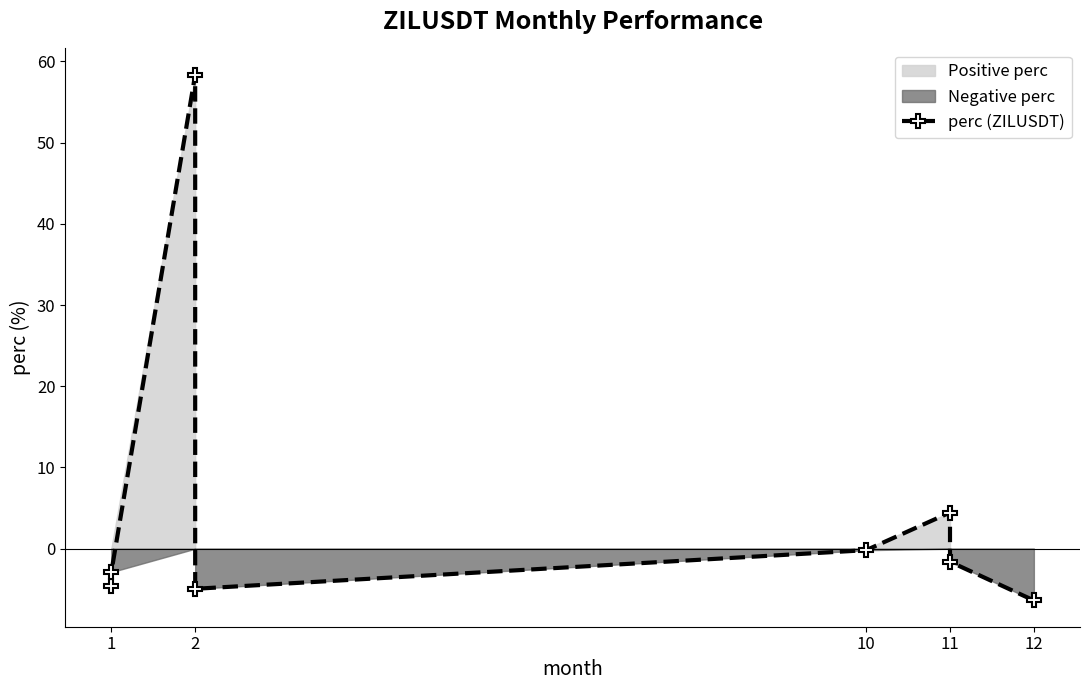

What is the maximum value shown in the chart?

58.4